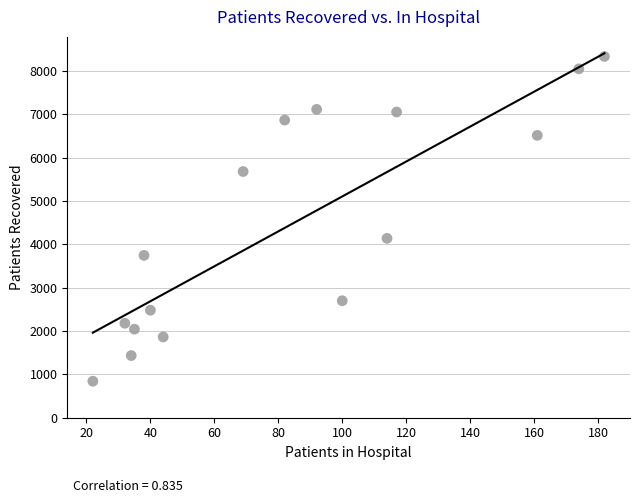

What Y value in the scatter plot is closest to 4590?

4140